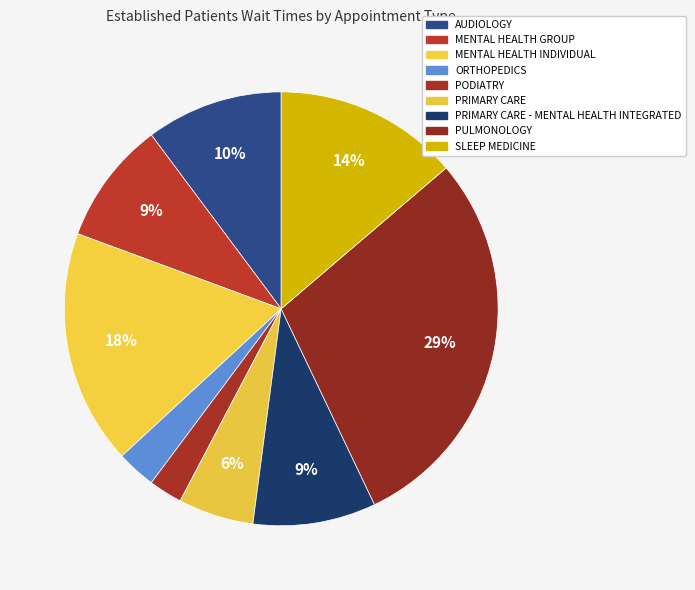

Does PULMONOLOGY account for over 50% of the chart?

No